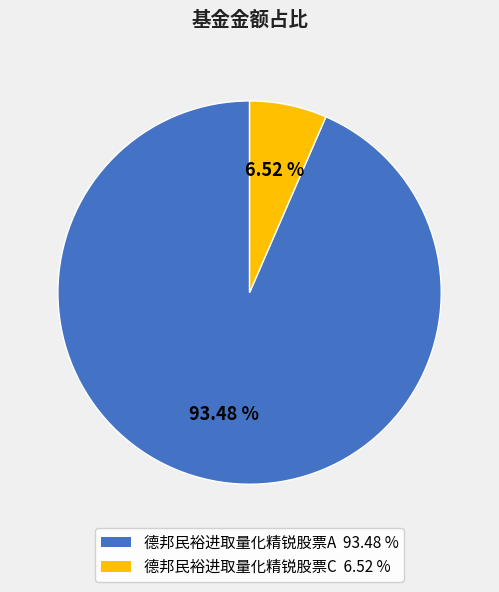

The 德邦民裕进取量化精锐股票C slice represents 7% of the pie. True or false?

True